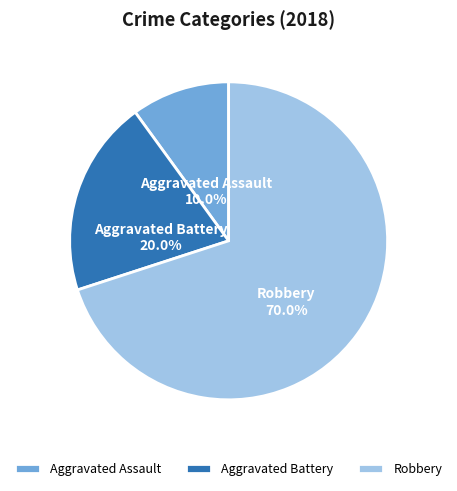

Which category accounts for the majority?

Robbery